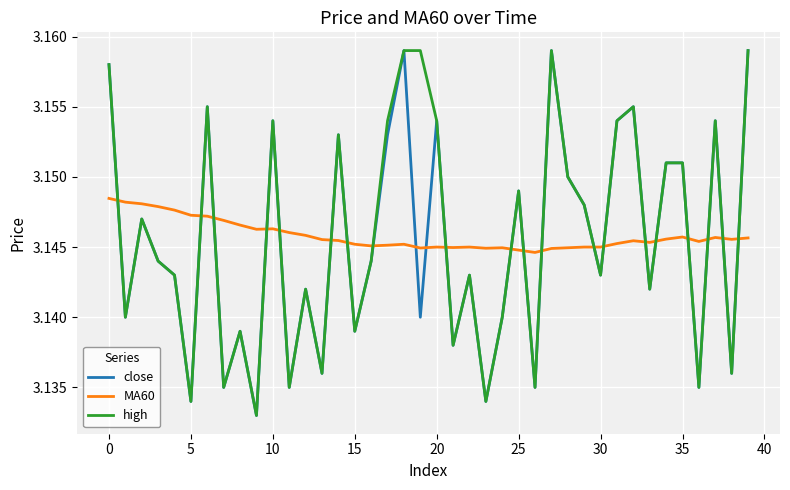

Which series ends up on top after the final intersection of close and MA60?

close